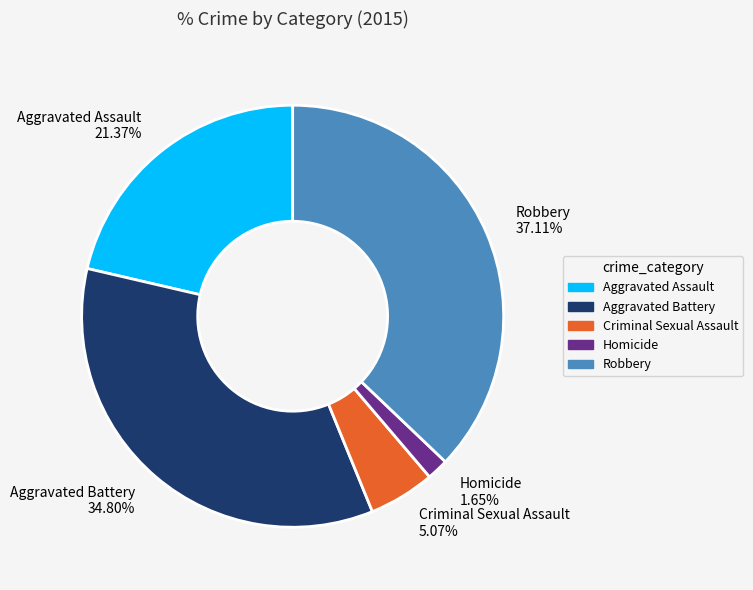

Is the sum of Robbery and Aggravated Battery greater than half?

Yes